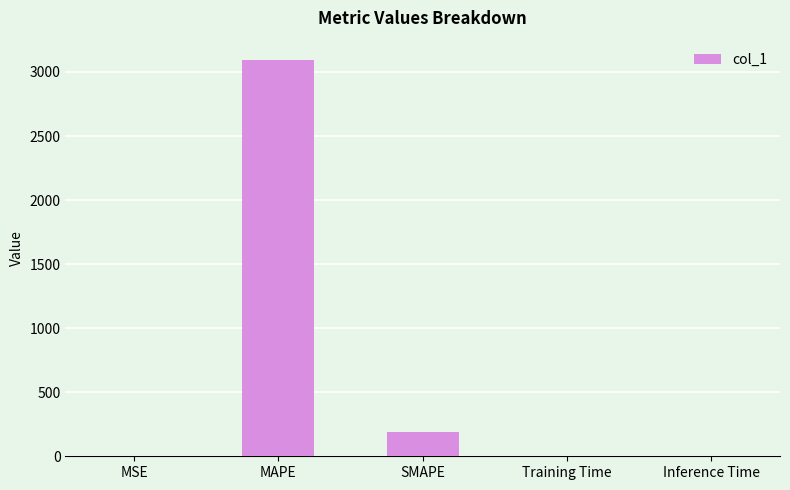

Which category has the highest value across all series?

MAPE